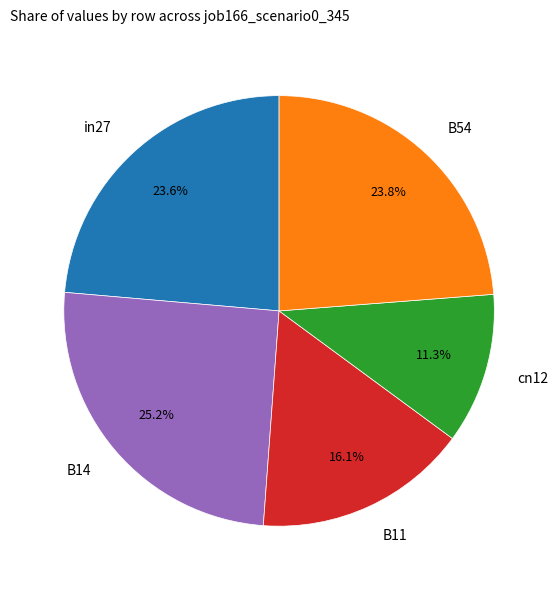

The B14 slice represents 32% of the pie. True or false?

False